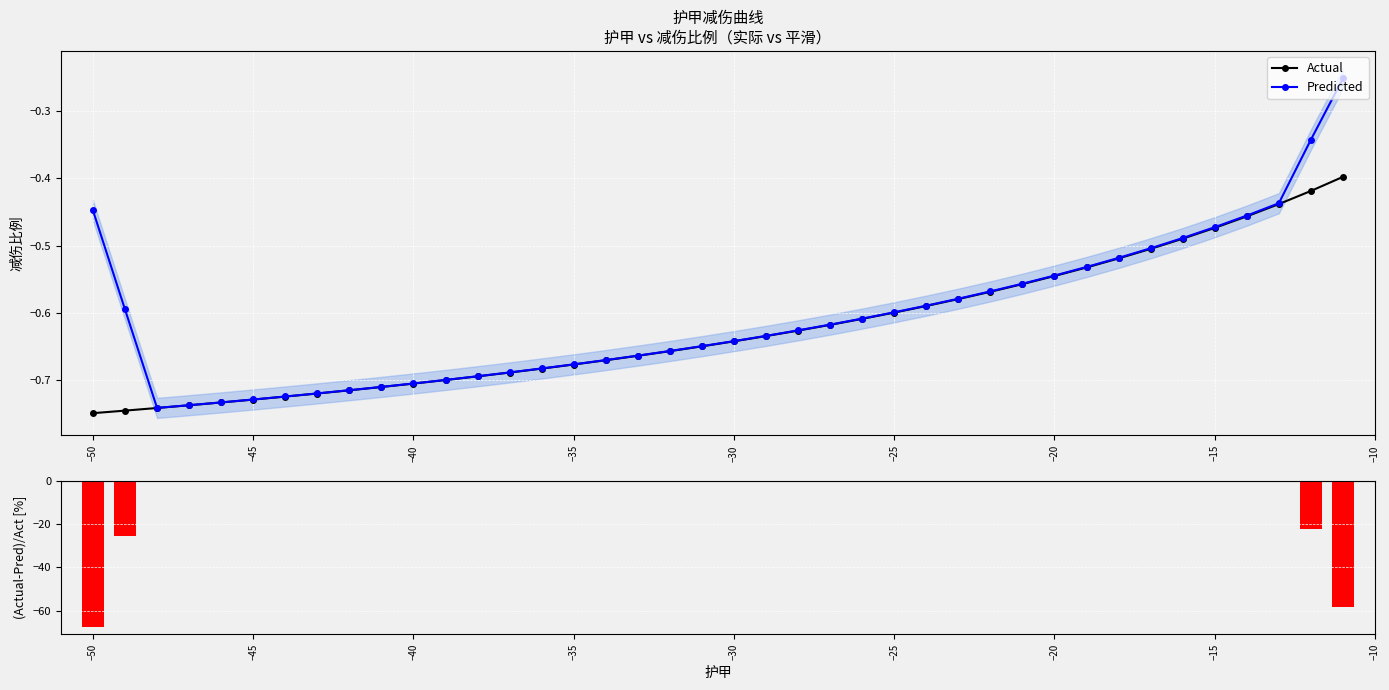

What is the sum of all (Actual-Smooth)/Actual [%] values?

-176.5